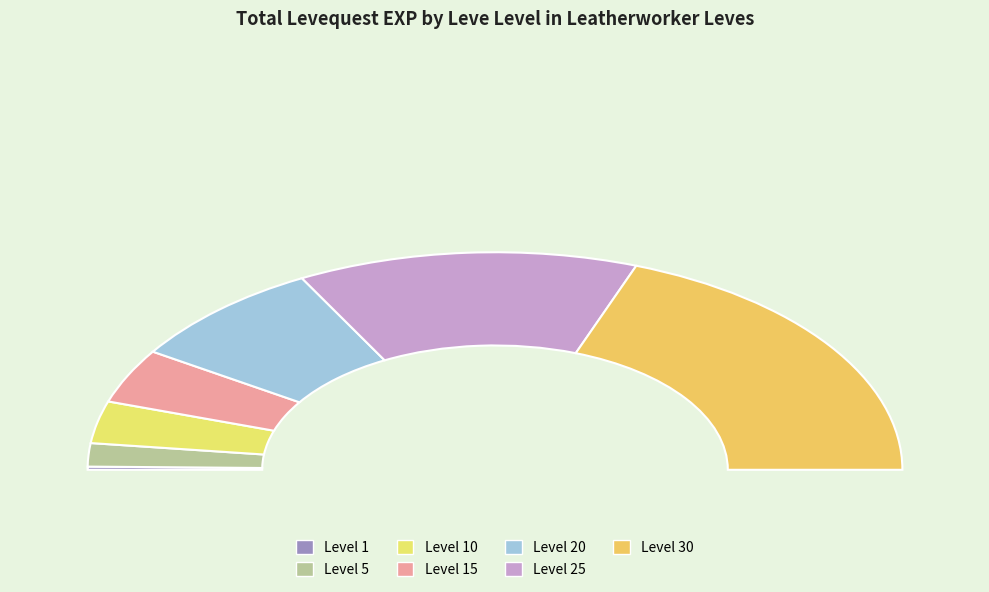

What is the smallest slice in the pie chart?

Level 1